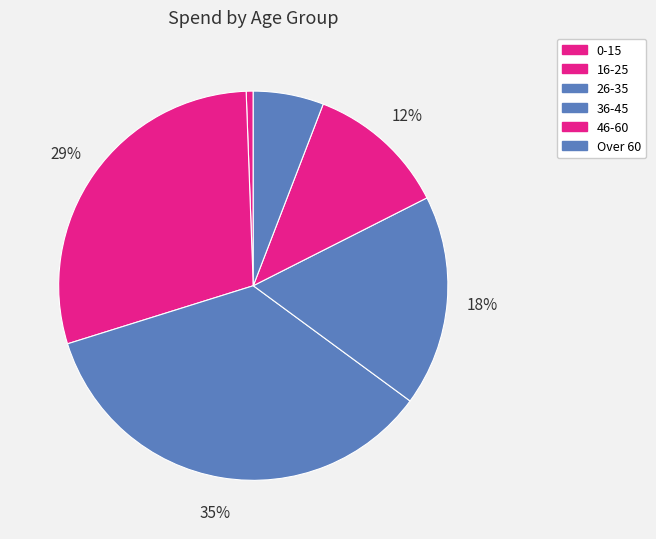

How many slices are in this pie chart?

6